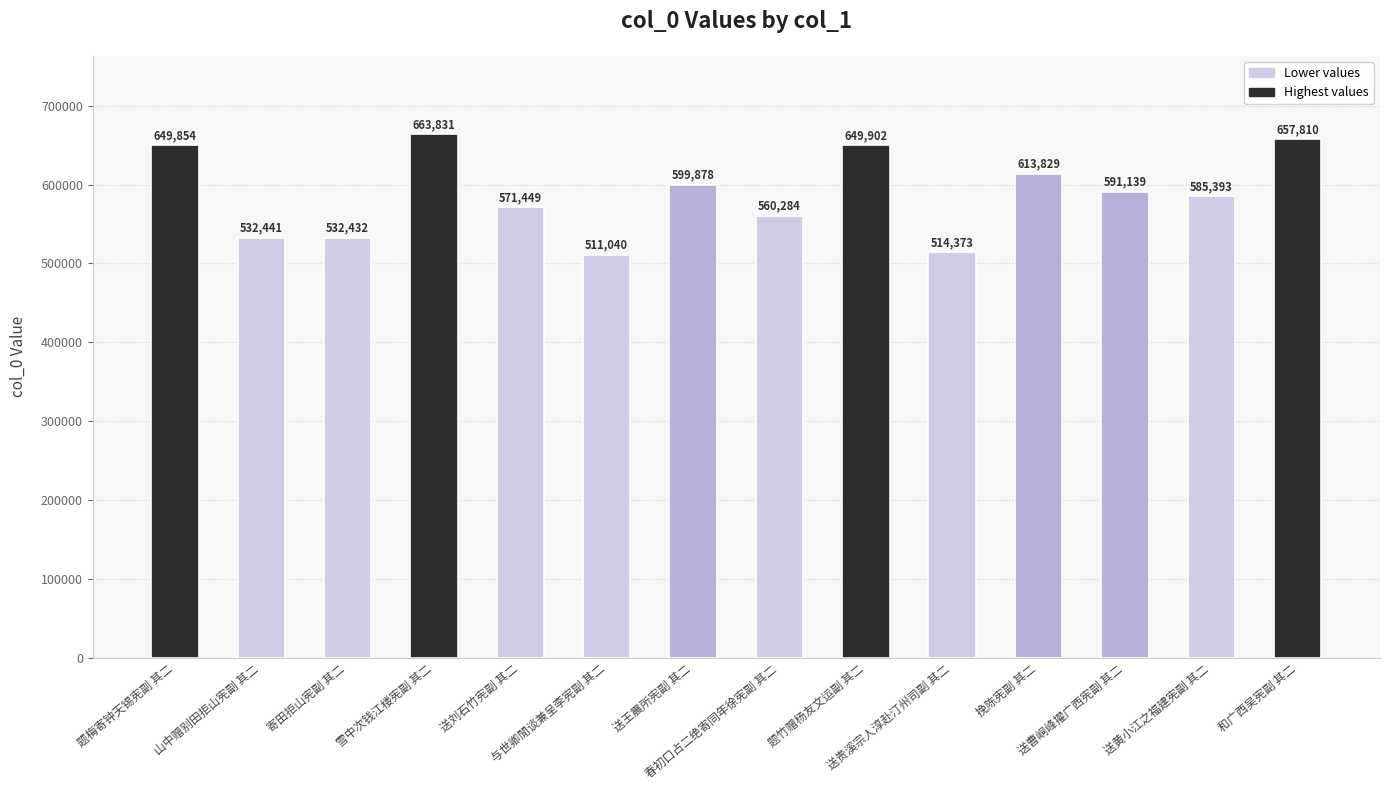

What is the change in value from 送刘石竹宪副 其二 to 送黄小江之福建宪副 其二?

+13944